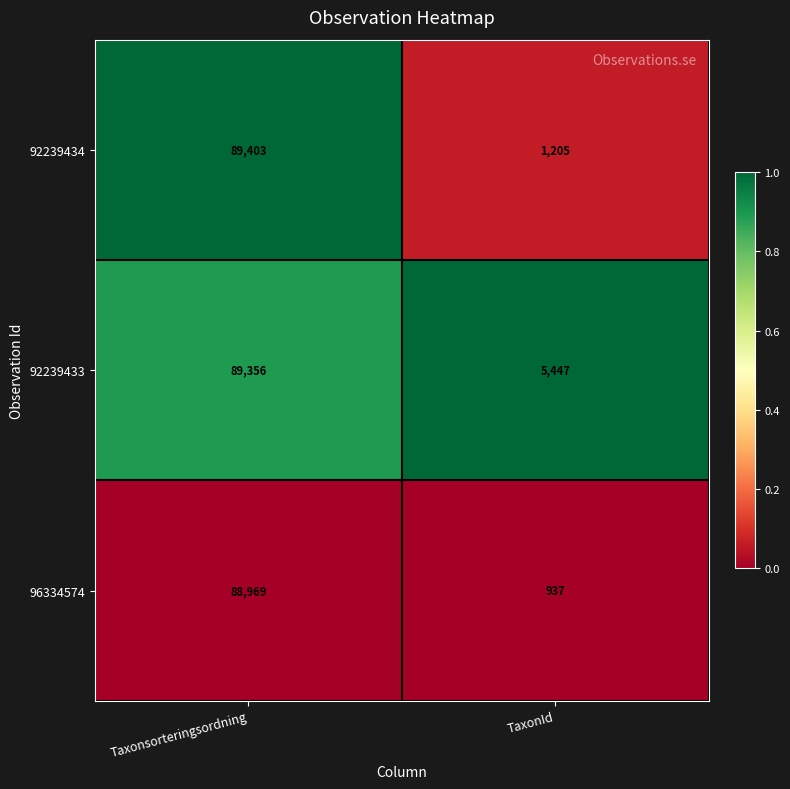

Reading right to left, list all the values displayed in this chart.

92239434: TaxonId=1205	Taxonsorteringsordning=89403
92239433: TaxonId=5447	Taxonsorteringsordning=89356
96334574: TaxonId=937	Taxonsorteringsordning=88969